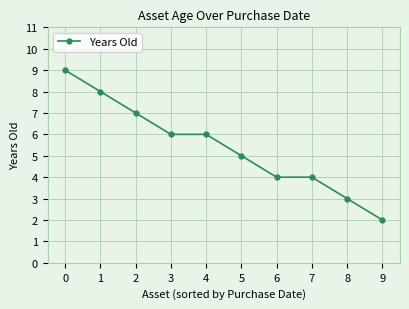

Count the values in the range 4 to 7.

6